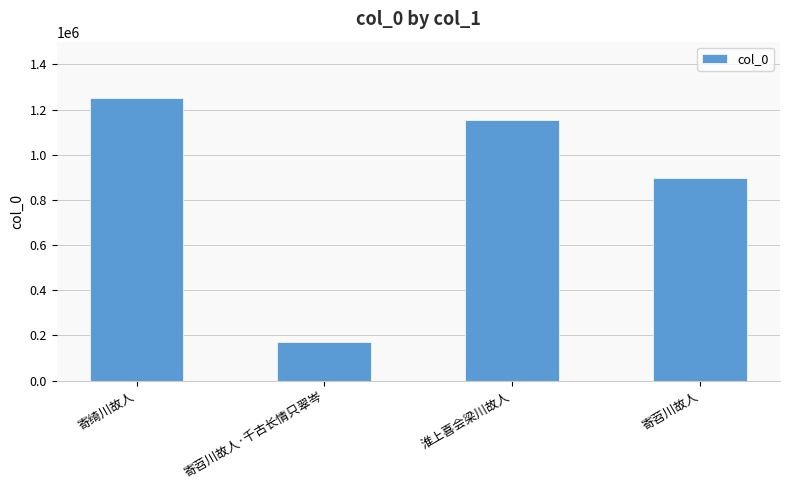

How many categories are shown in the chart?

4